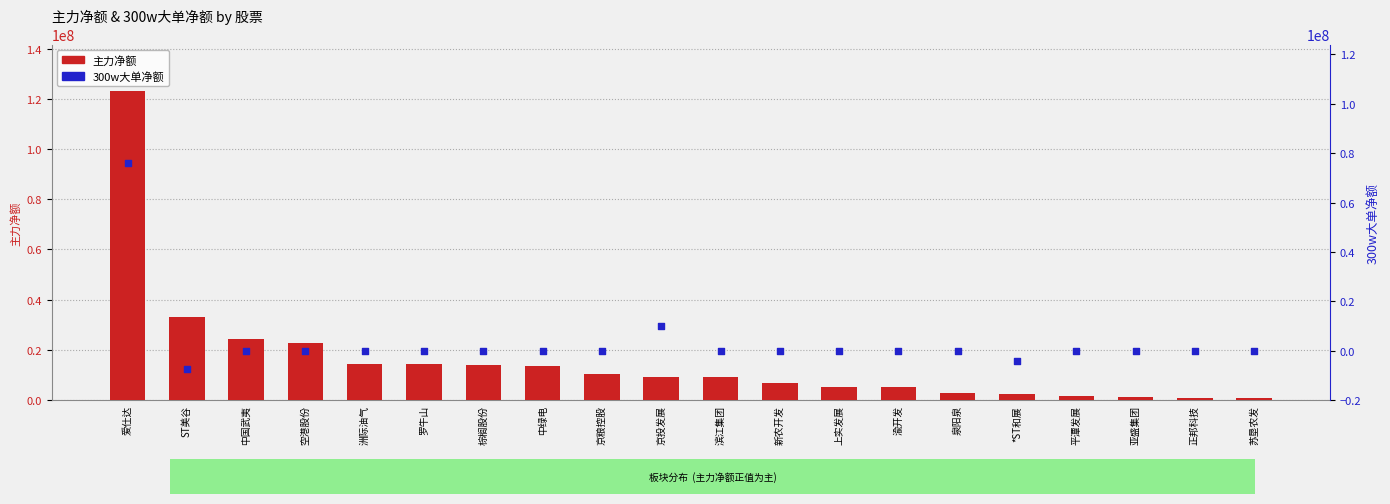

Is the value of 主力净额 at ST美谷 greater than the value of 300w大单净额 at 空港股份?

Yes